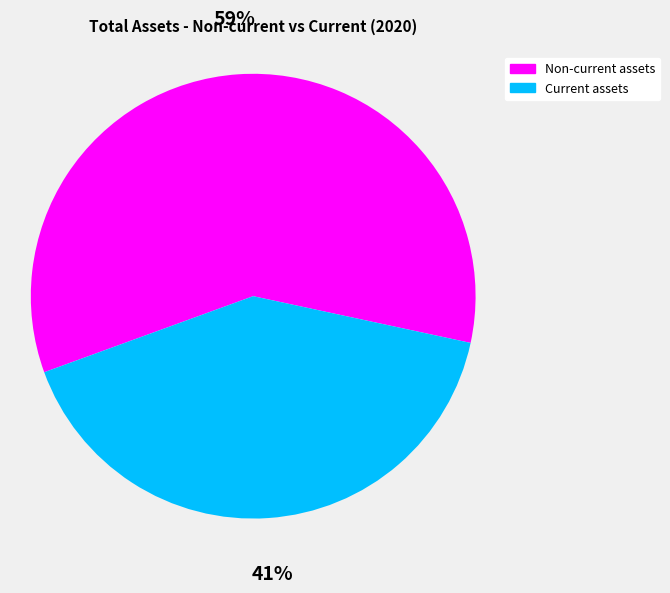

The Non-current assets slice represents 54% of the pie. True or false?

False